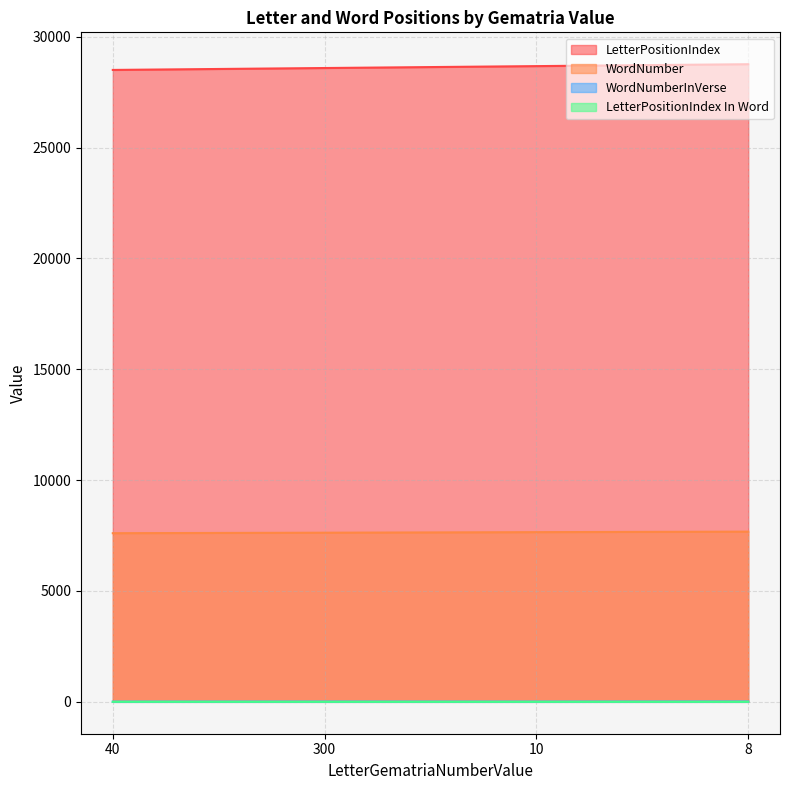

Count the LetterPositionIndex In Word values in the range 3 to 4.

4